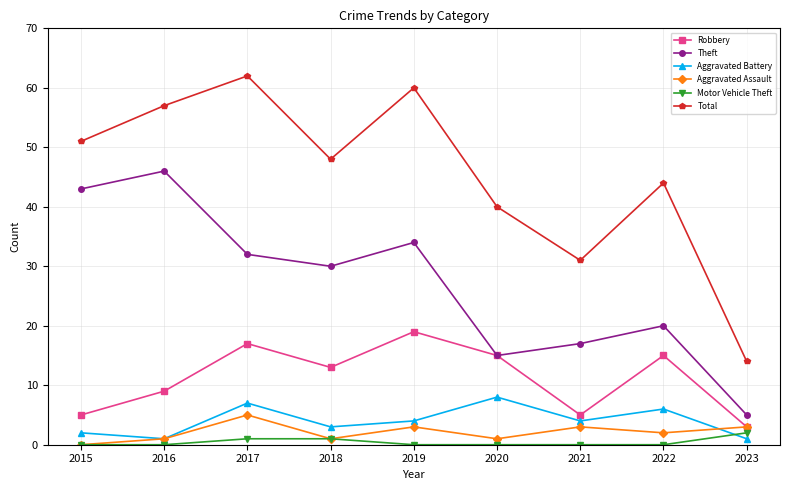

What is the highest value of the Aggravated Battery series?

8